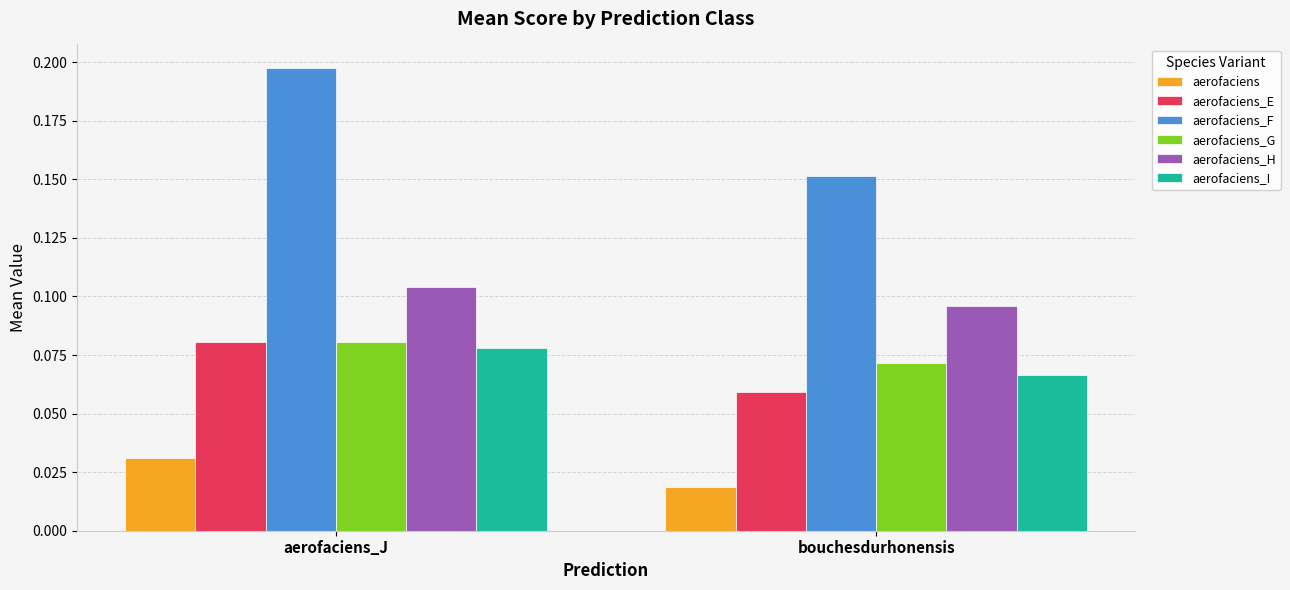

How many bars are there in total?

12